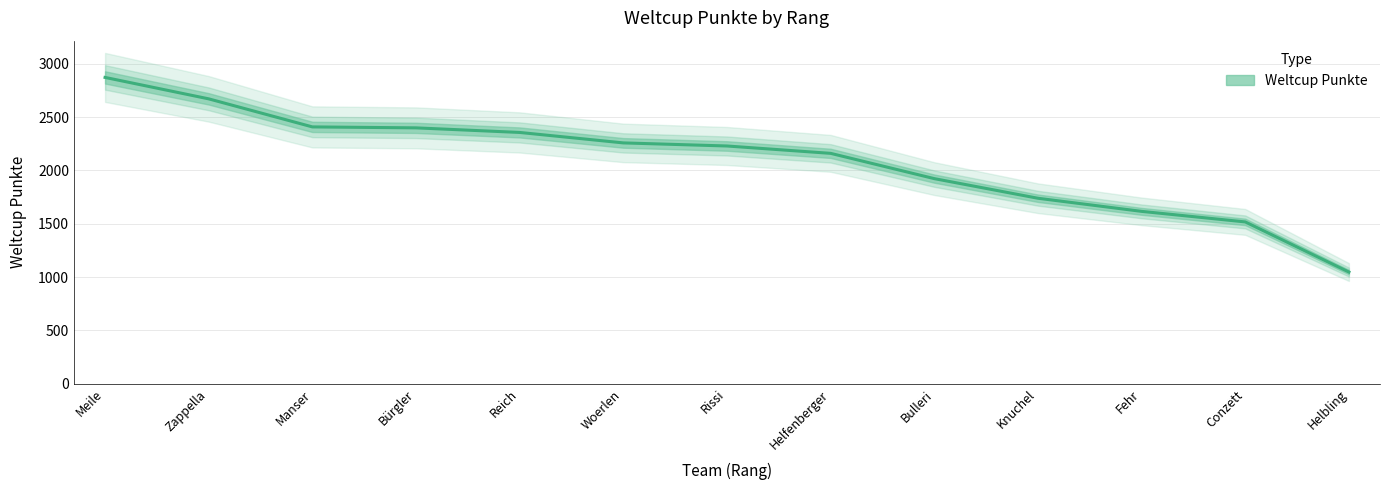

List the labels in order of value, largest first.

Meile, Zappella, Manser, Bürgler, Reich, Woerlen, Rissi, Helfenberger, Bulleri, Knuchel, Fehr, Conzett, Helbling